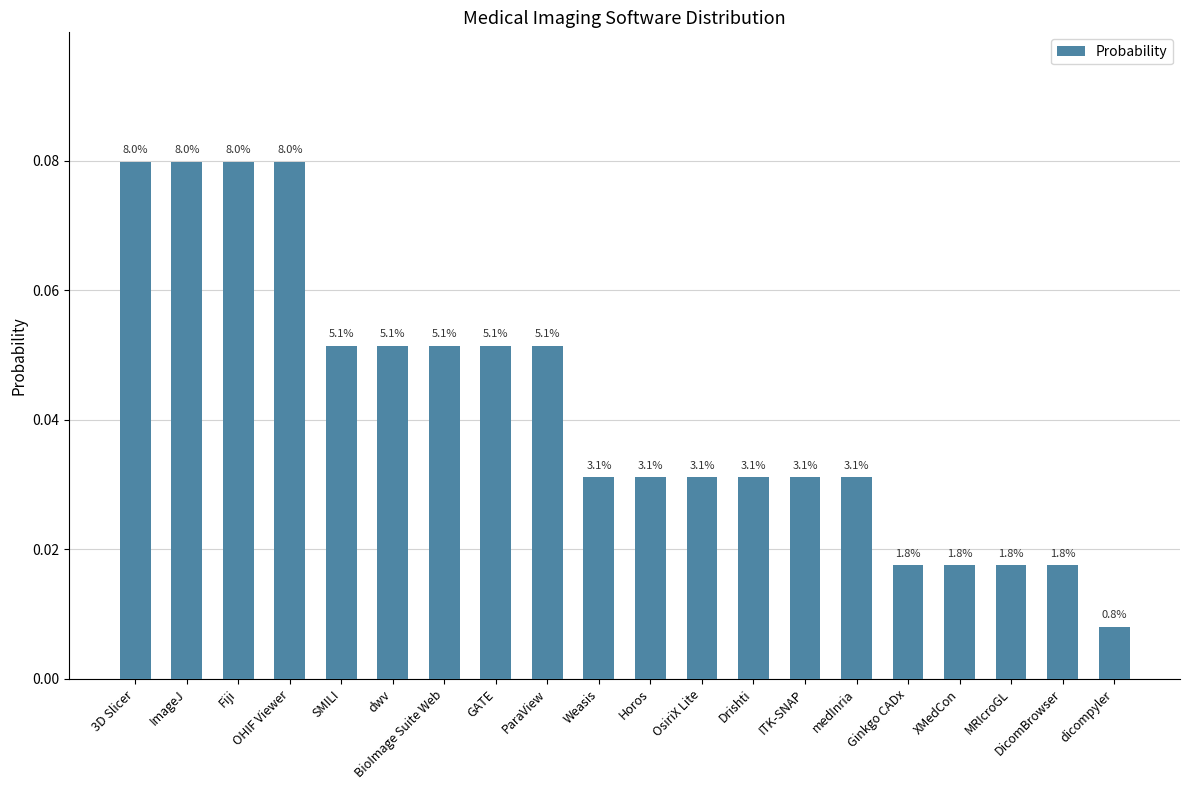

At which label is the value closest to 0?

dicompyler